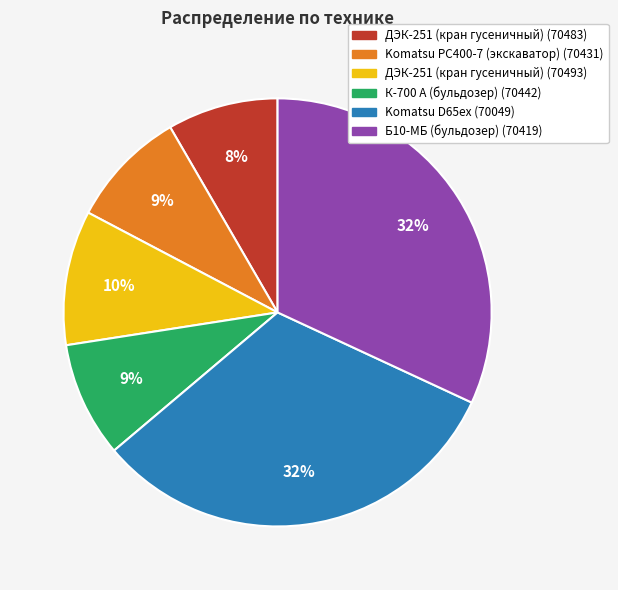

True or false: ДЭК-251 (кран гусеничный) (70483) accounts for 8% of the total.

True